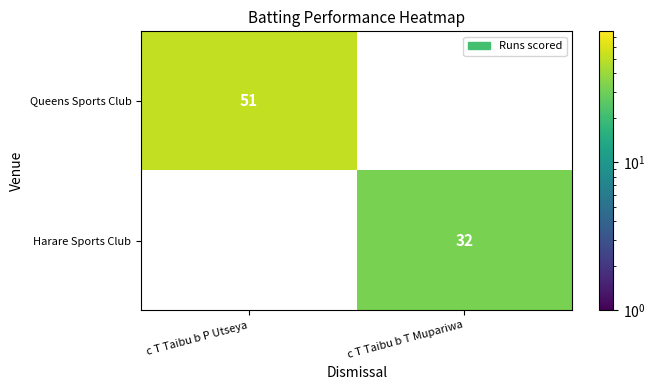

The Queens Sports Club series shows 51 at c T Taibu b P Utseya. True or false?

True